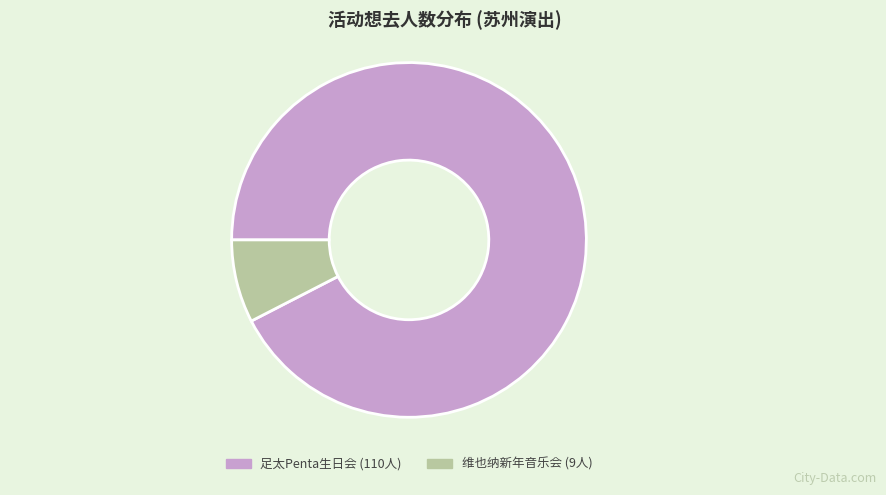

Is there a majority slice in this chart?

Yes